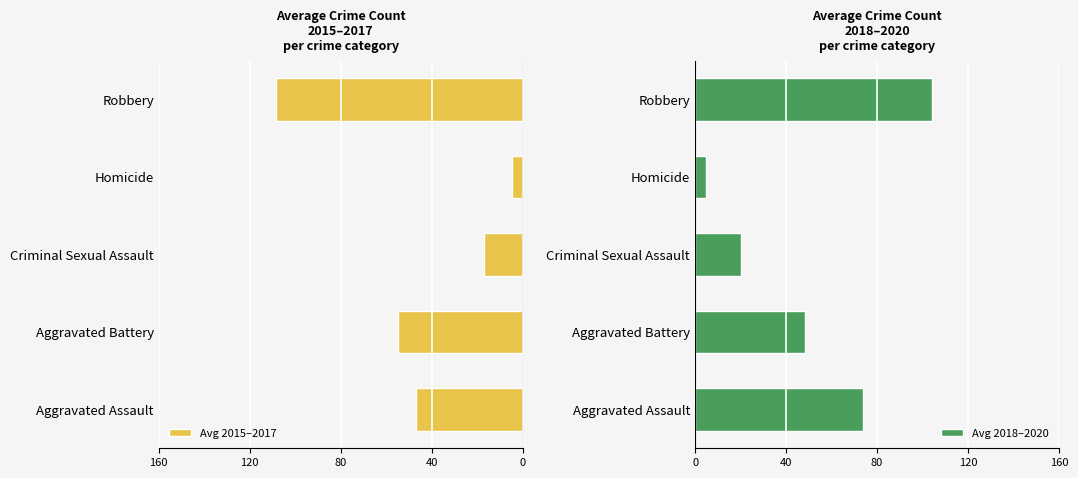

What is the highest value of the Avg 2018–2020 series?

104.3